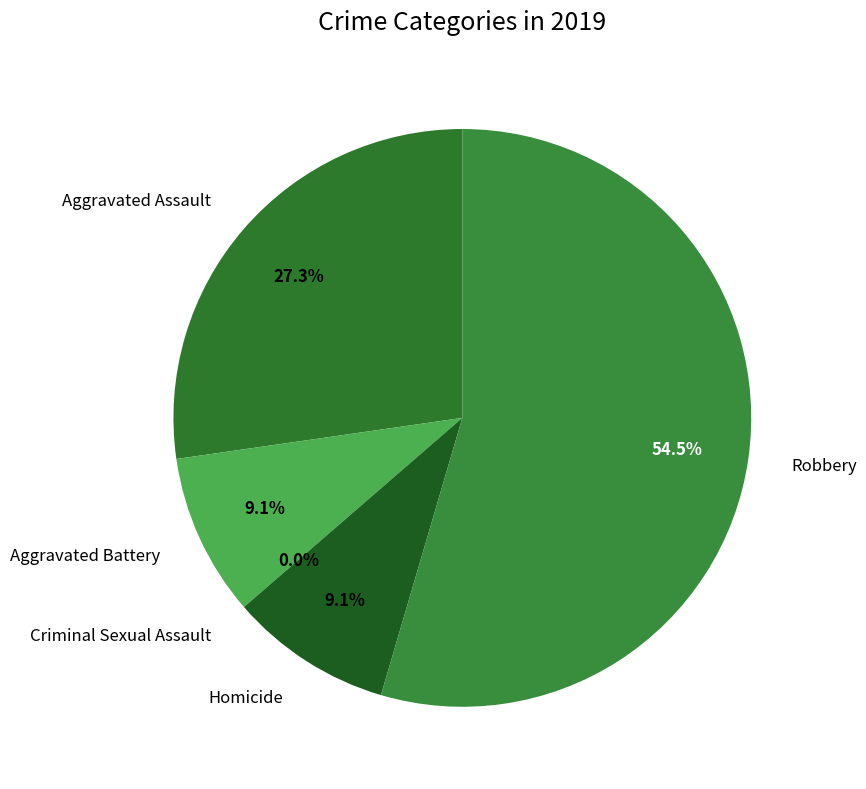

Combined, what portion of the pie is Criminal Sexual Assault and Aggravated Assault?

27.3%